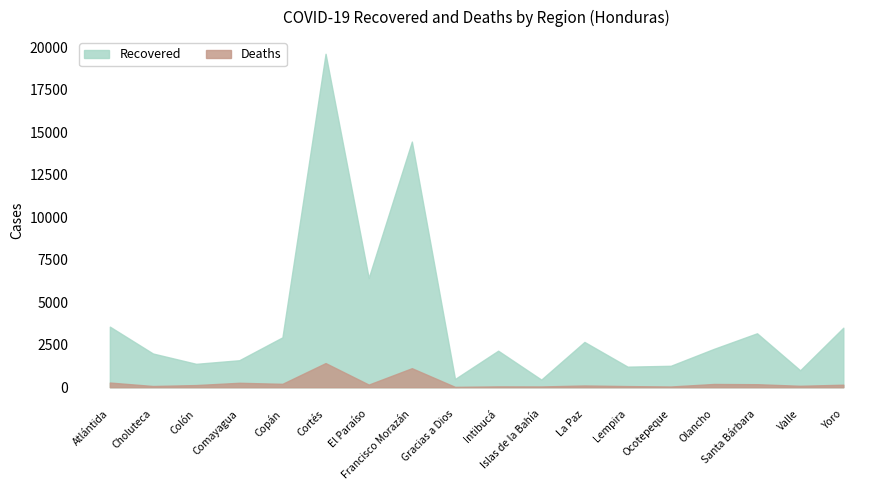

How many categories are shown in the chart?

18